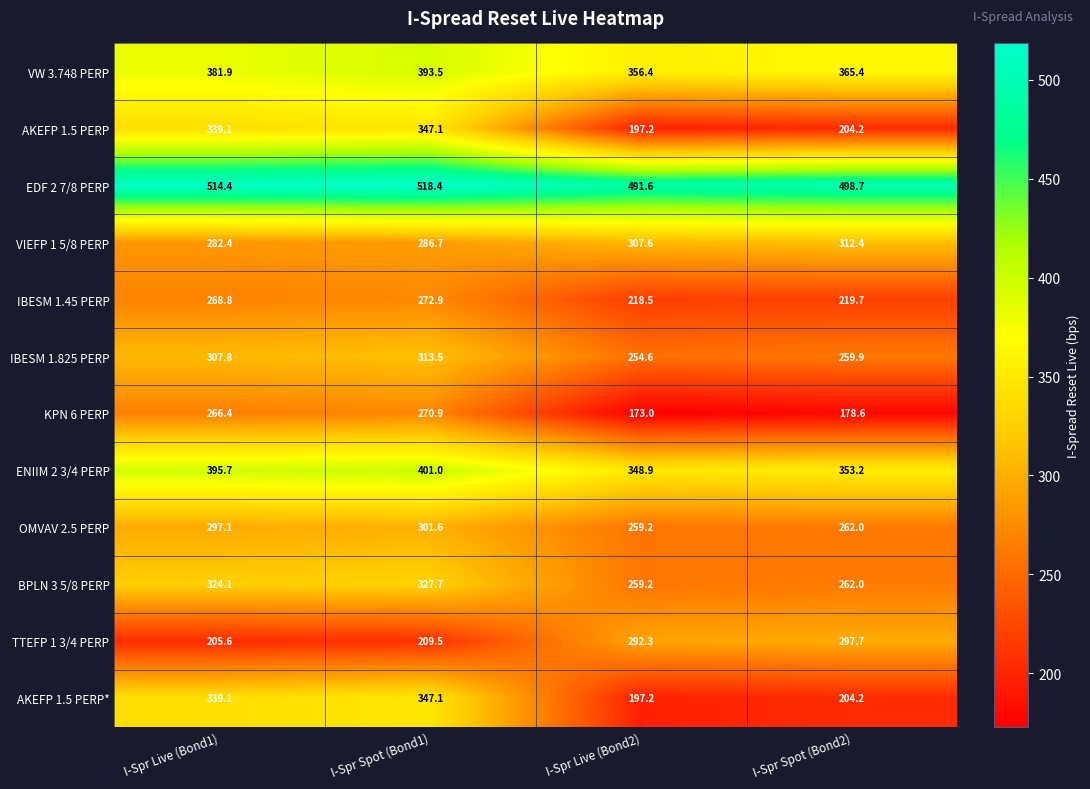

What value does the BPLN 3 5/8 PERP series have at I-Spr Spot (Bond2)?

262.0